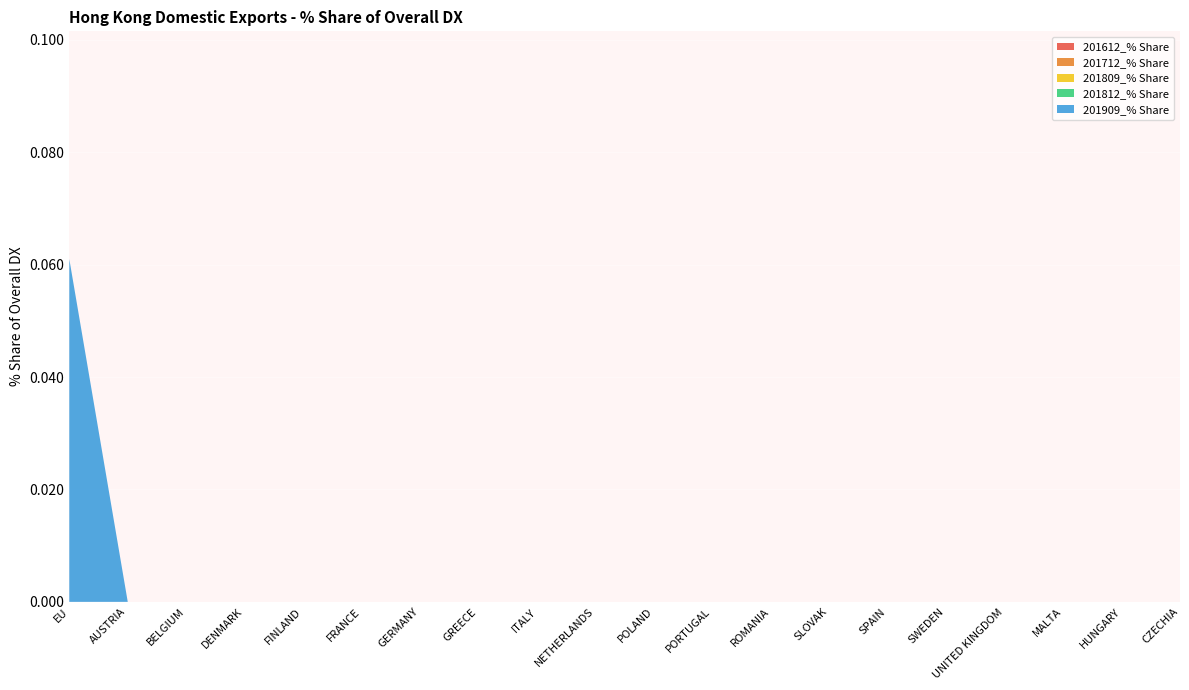

Reading right to left, what are all the values shown in this chart?

201612_% Share: 0.0	0.0	0.0	0.0	0.0	0.0	0.0	0.0	0.0	0.0	0.0	0.0	0.0	0.0	0.0	0.0	0.0	0.0	0.0	0.0
201712_% Share: 0.0	0.0	0.0	0.0	0.0	0.0	0.0	0.0	0.0	0.0	0.0	0.0	0.0	0.0	0.0	0.0	0.0	0.0	0.0	0.0
201809_% Share: 0.0	0.0	0.0	0.0	0.0	0.0	0.0	0.0	0.0	0.0	0.0	0.0	0.0	0.0	0.0	0.0	0.0	0.0	0.0	0.0
201812_% Share: 0.0	0.0	0.0	0.0	0.0	0.0	0.0	0.0	0.0	0.0	0.0	0.0	0.0	0.0	0.0	0.0	0.0	0.0	0.0	0.0
201909_% Share: 0.0	0.0	0.0	0.0	0.0	0.0	0.0	0.0	0.0	0.0	0.0	0.0	0.0	0.0	0.0	0.0	0.0	0.0	0.0	0.1